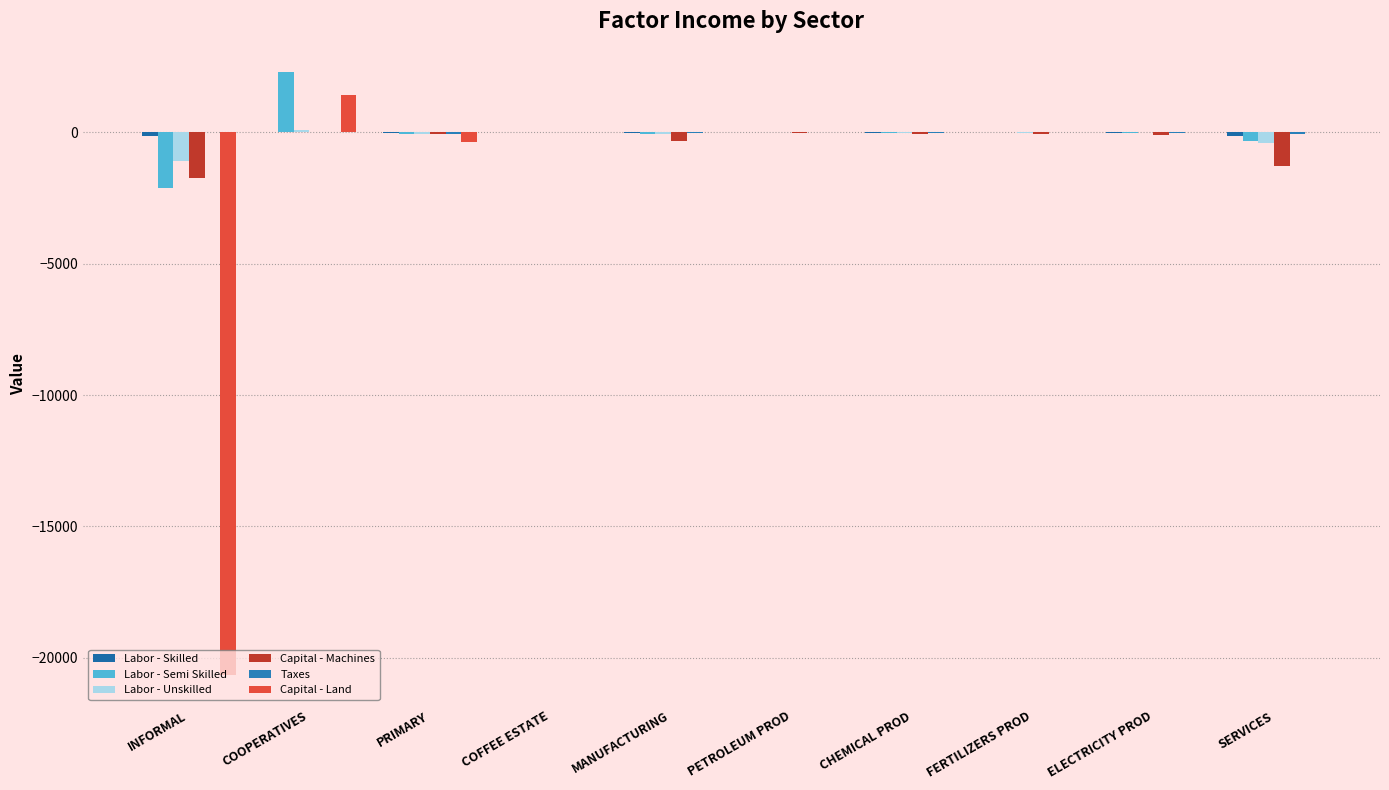

How many distinct data groups are displayed?

6